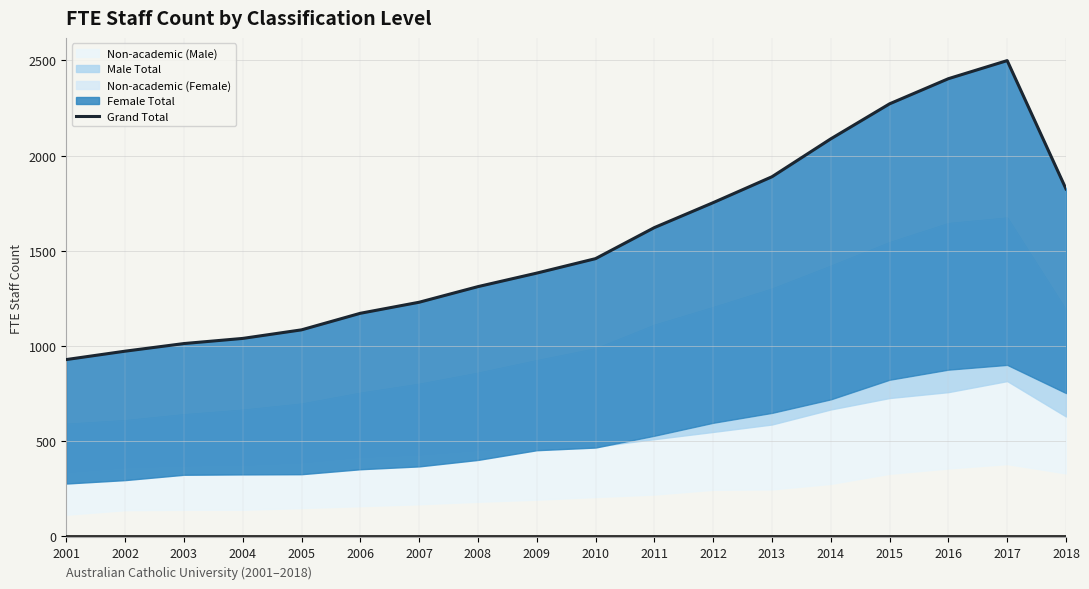

What is the smallest value displayed?

929